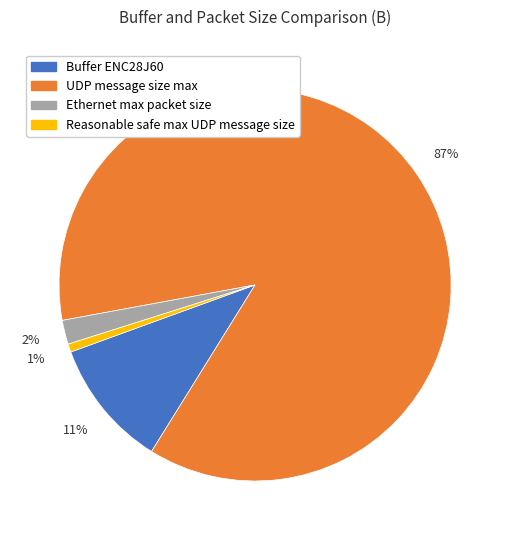

Which has a higher value, Ethernet max packet size or UDP message size max?

UDP message size max